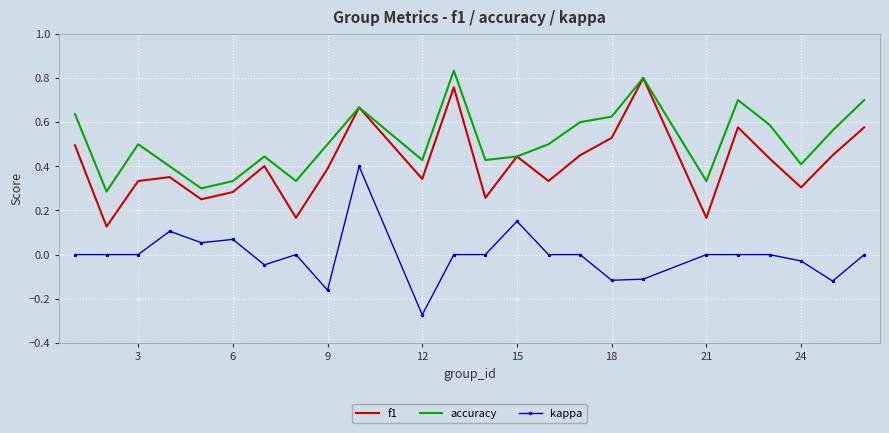

Which series has the largest total across all categories?

accuracy